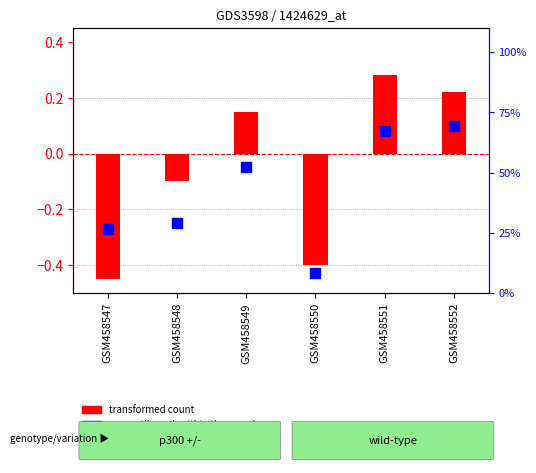

What is the total value across all series at GSM458550?

7.7